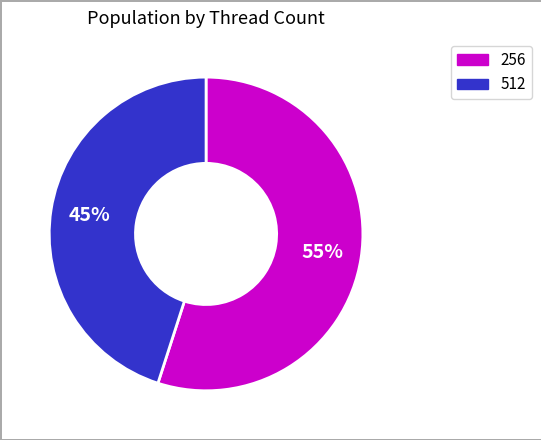

To the nearest percent, what is the difference between the largest and smallest slice percentages?

10%